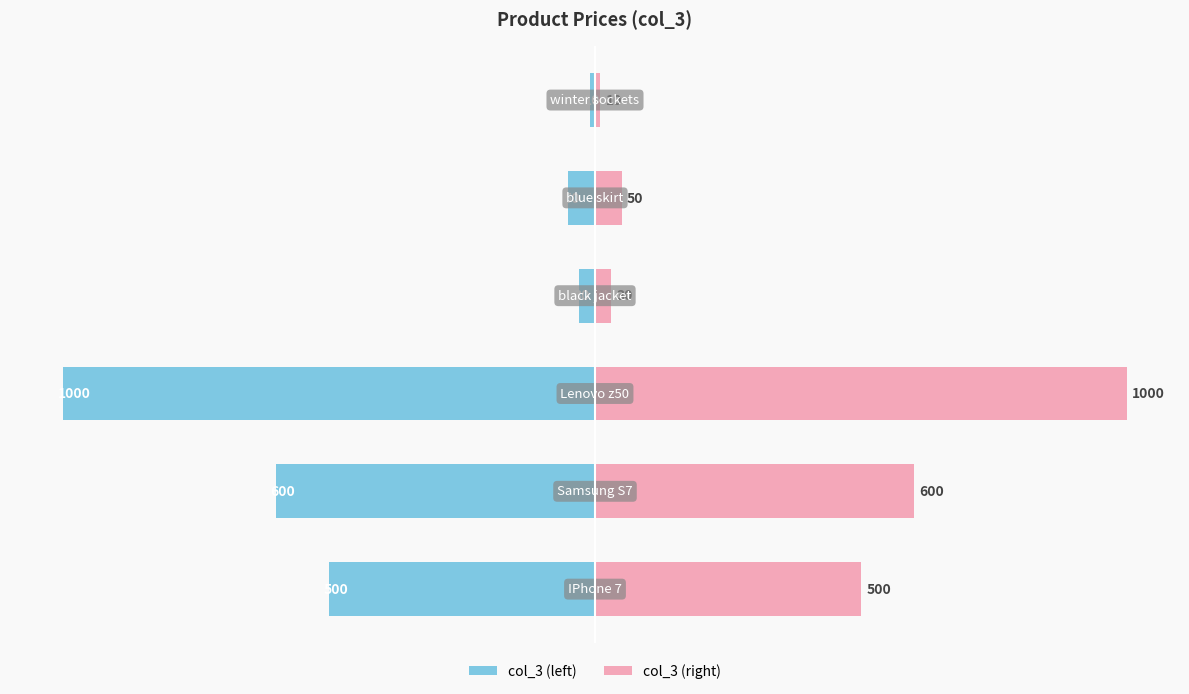

Reading left to right, transcribe all the data shown in this chart.

col_3 (left): -500	-600	-1000	-30	-50	-10
col_3 (right): 500	600	1000	30	50	10